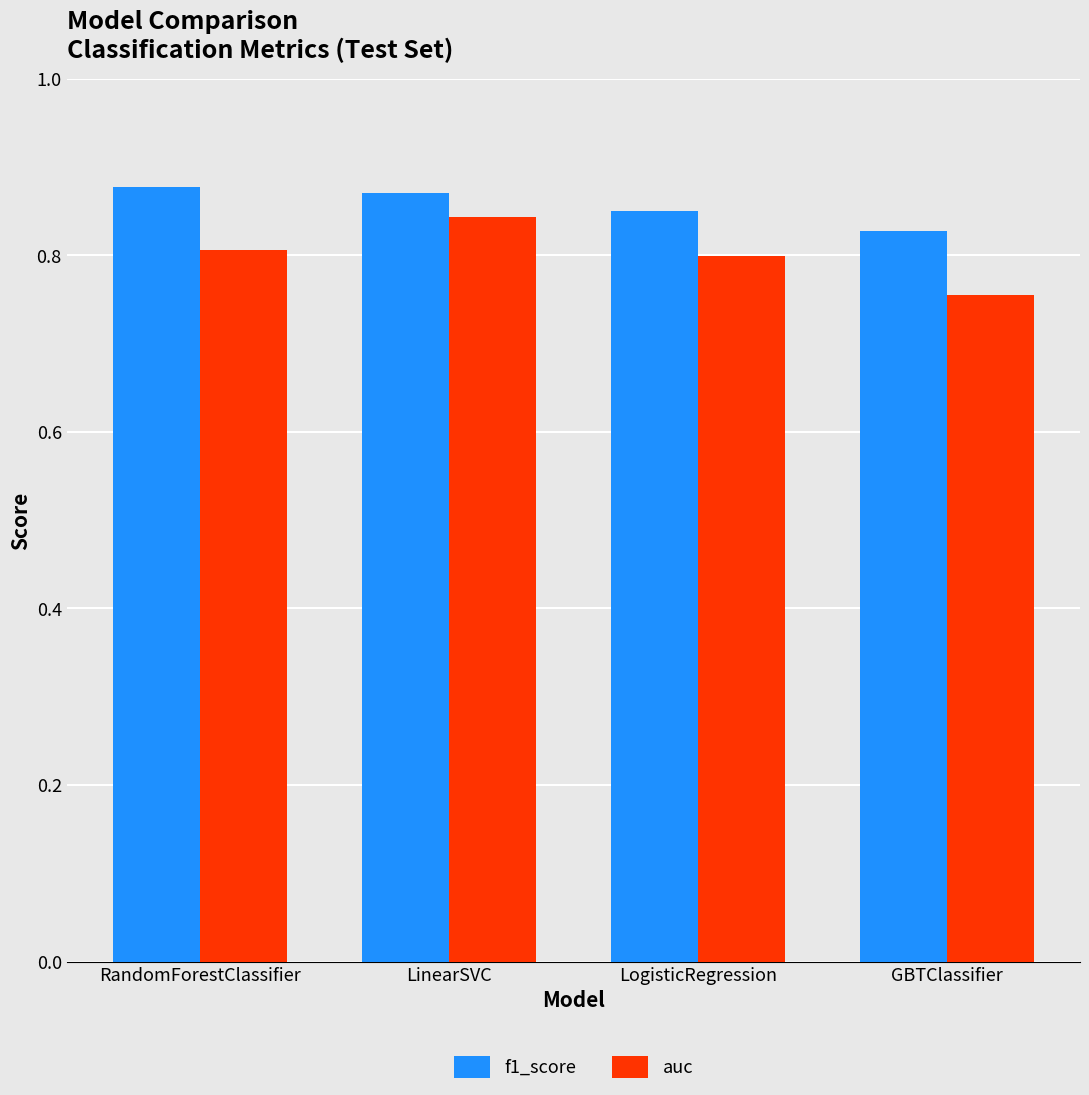

True or false: auc has a value of 0.3 at LogisticRegression.

False